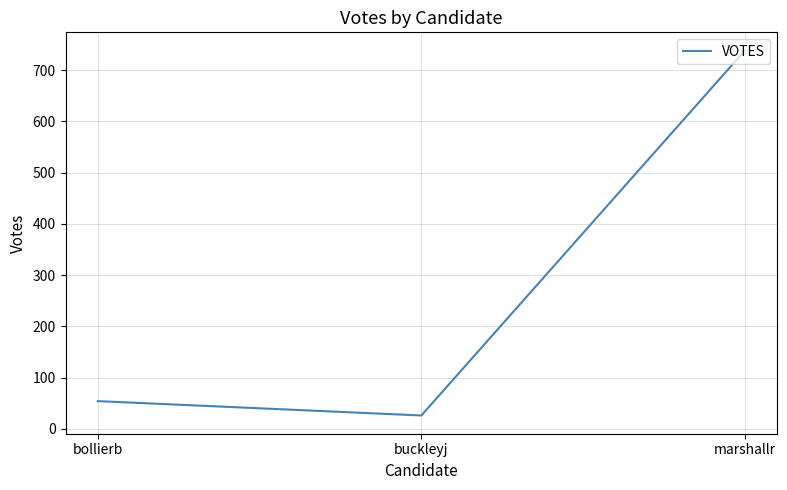

What position from the right is buckleyj?

2